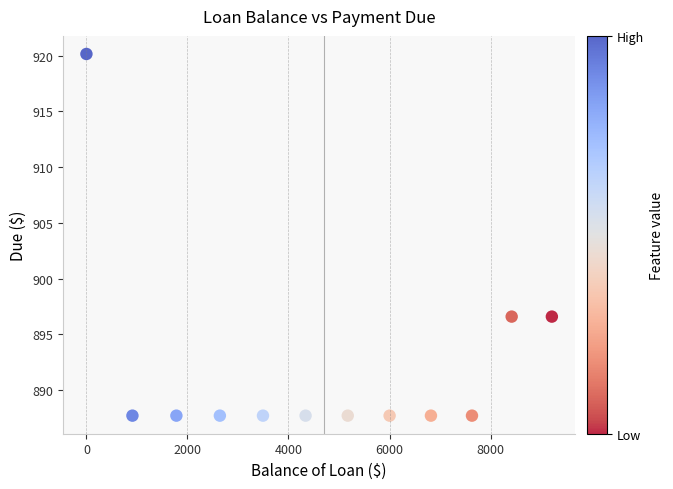

What is the average X value?

4702.4